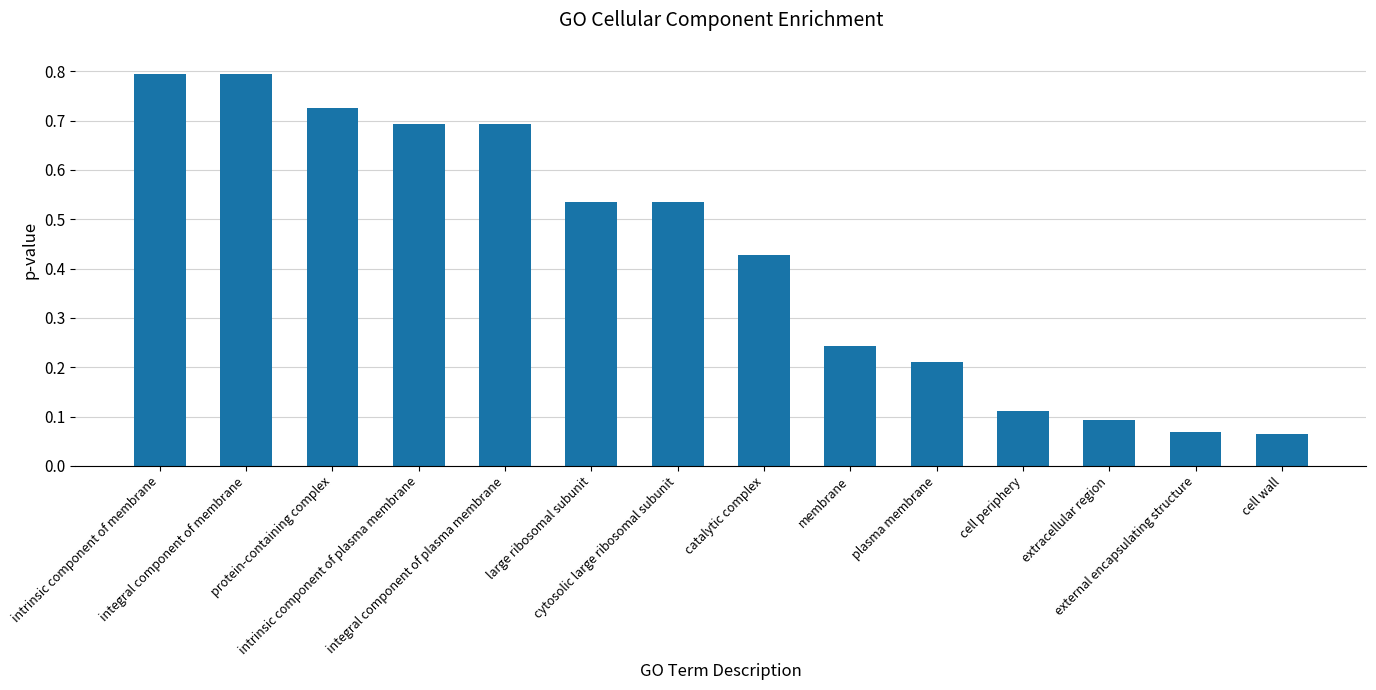

What is the greatest value displayed?

0.8